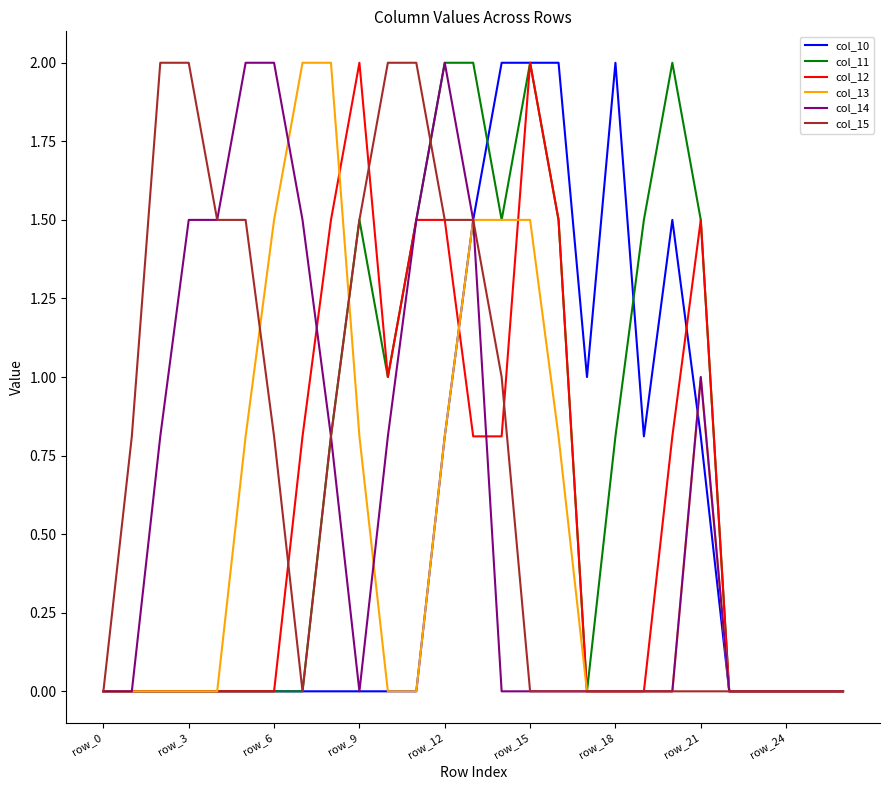

What is the maximum value shown in the chart?

2.0